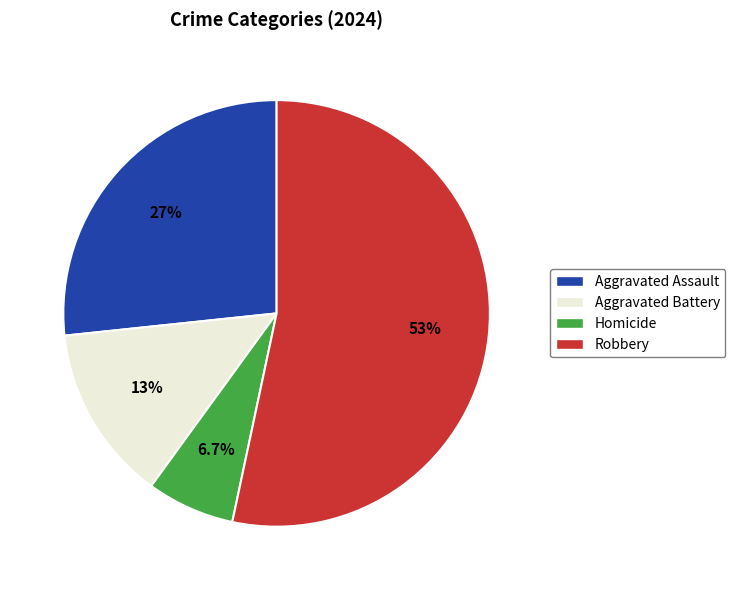

To the nearest percent, what portion does Aggravated Battery represent?

13%